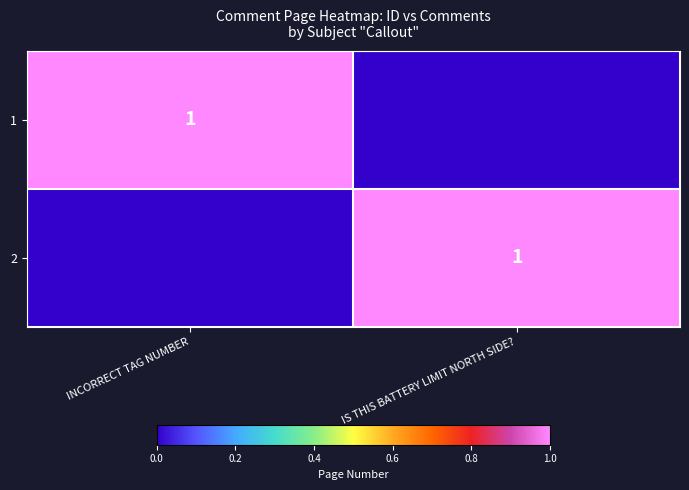

True or false: 1 has a value of 1 at INCORRECT TAG NUMBER.

True